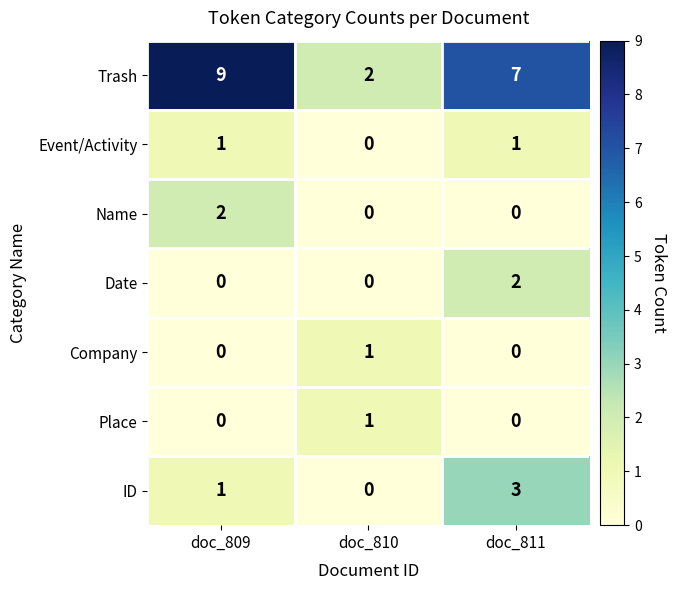

What is the difference between the maximum and minimum values in the ID series?

3